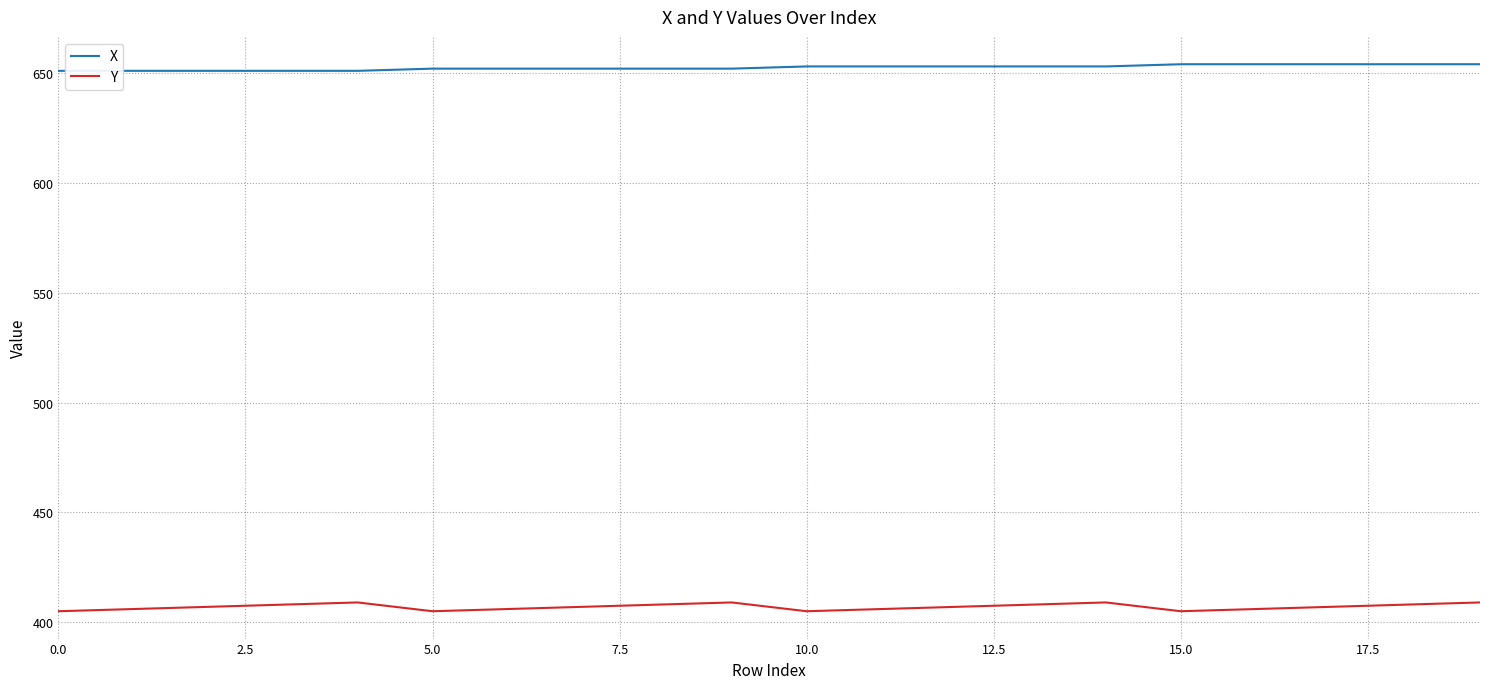

True or false: Y and X cross at least once.

False